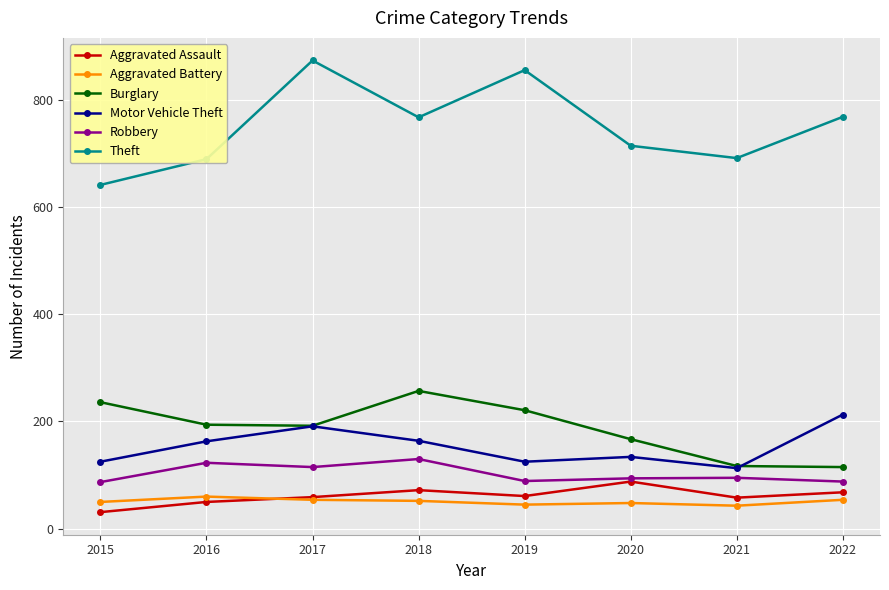

What is the lowest value of the Aggravated Battery series?

43